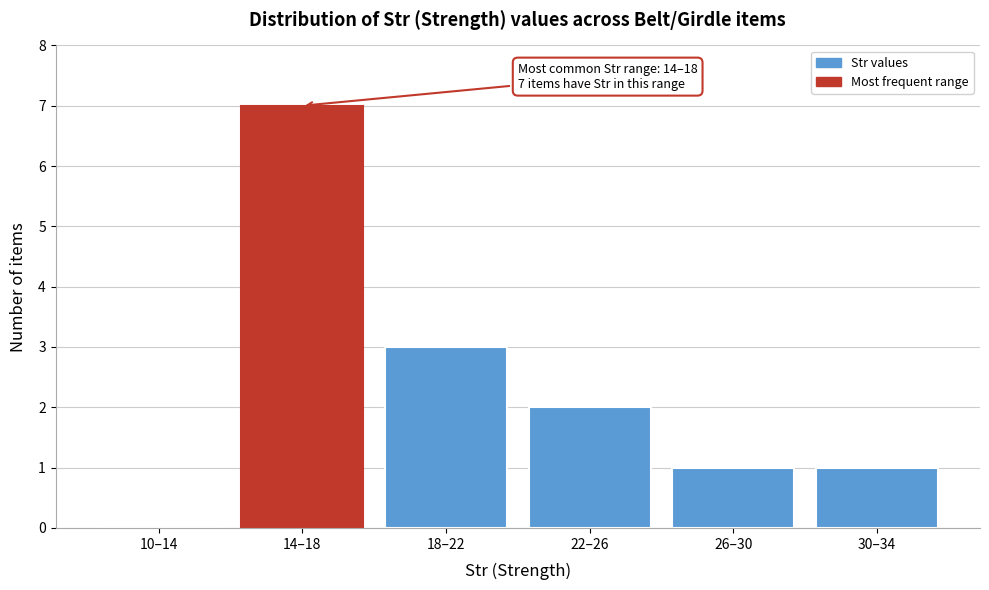

Reading right to left, what are all the values shown in this chart?

30–34=1	26–30=1	22–26=2	18–22=3	14–18=7	10–14=0